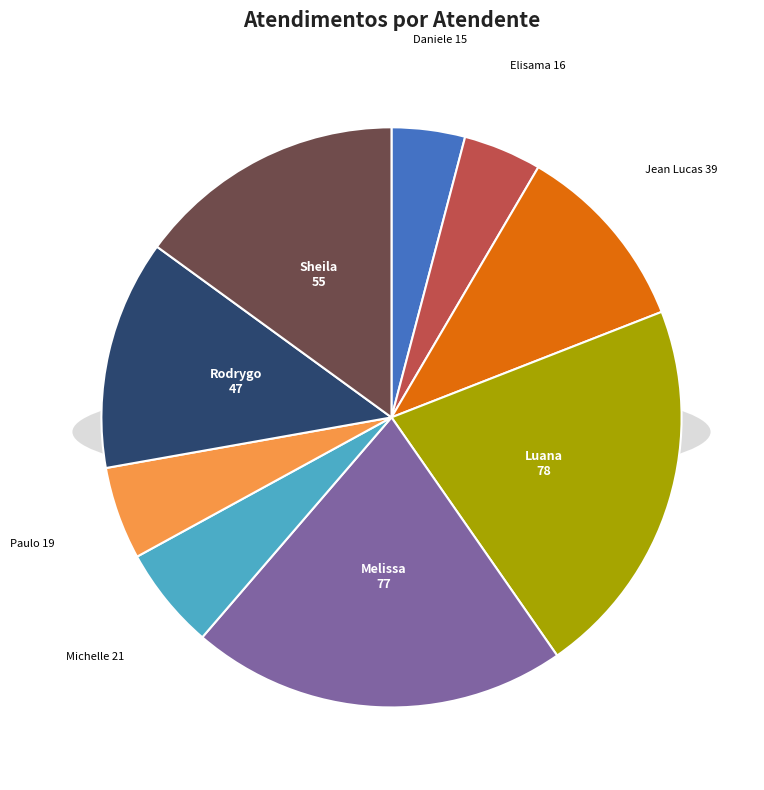

Rank the categories by value from lowest to highest.

Daniele Aparecida dos Santos, Elisama Walter Machado, Paulo Roberto da Silva Junior, Michelle Goncalves Mello, Jean Lucas Ferreira, Rodrygo Moura Mujol, Sheila Catarina de Campos, Melissa Maria Caleffi Zechini, Luana Cristine Sa dos Santos